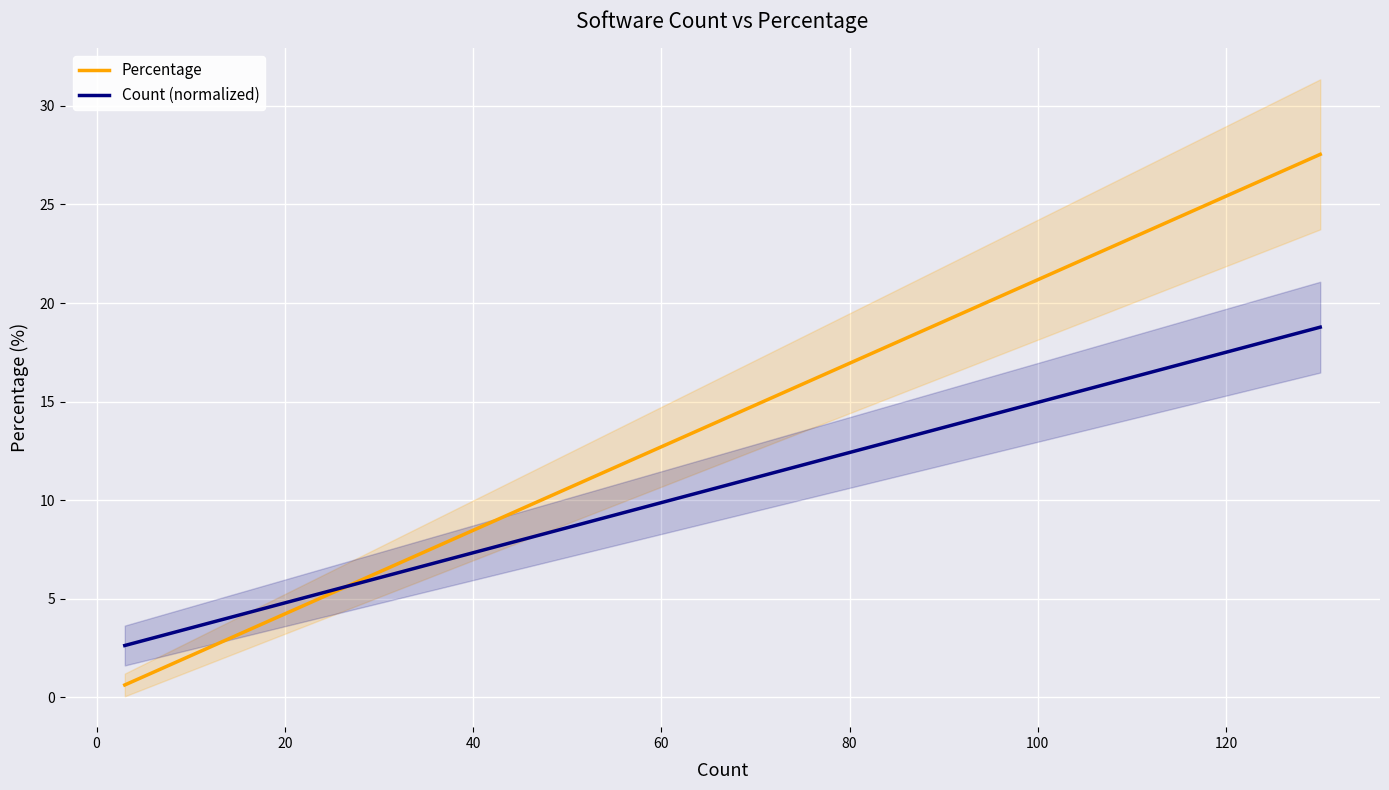

The value of Percentage at −20 is 0.2. True or false?

False